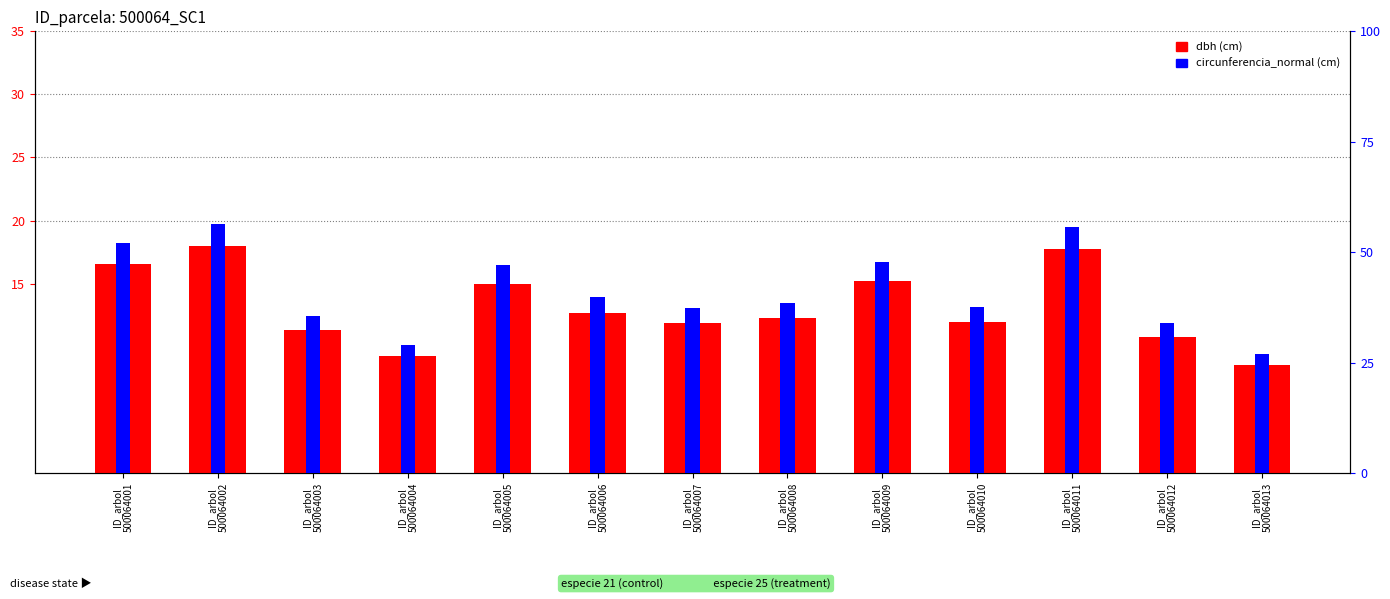

List the series in order of their peak value, lowest first.

dbh, circunferencia_normal